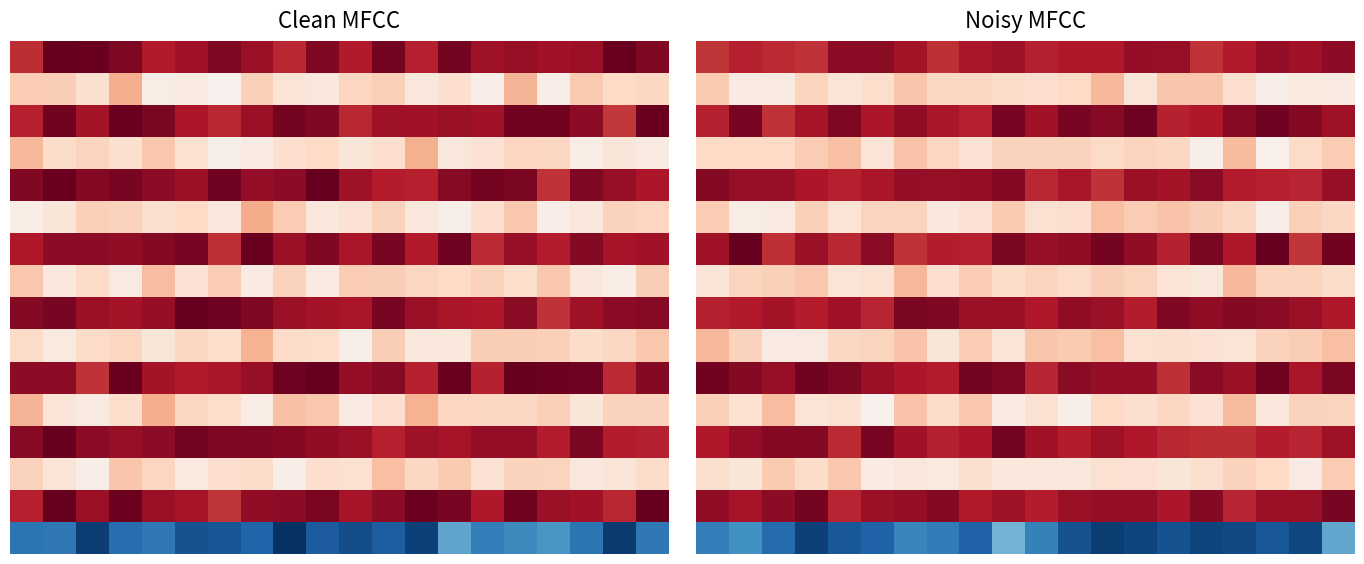

Which category has the lowest value across all series?

12